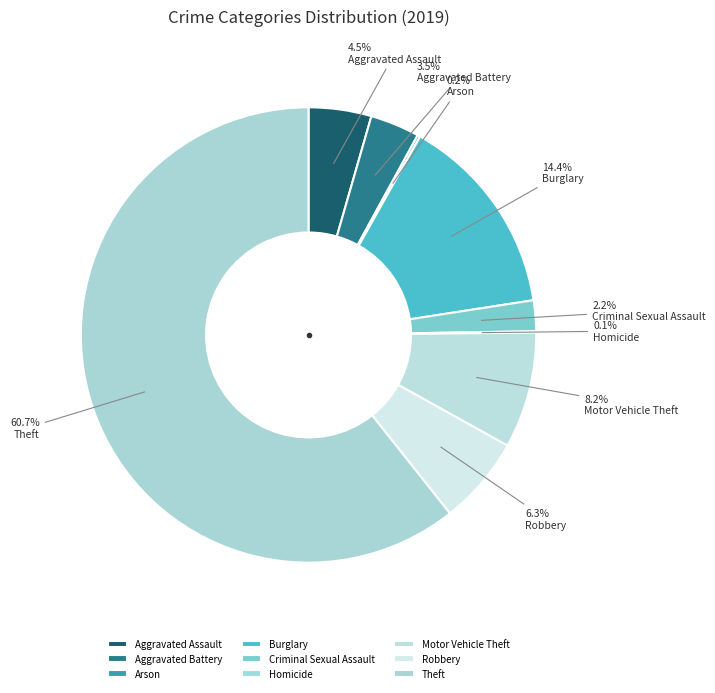

Which has a higher value, Aggravated Battery or Motor Vehicle Theft?

Motor Vehicle Theft